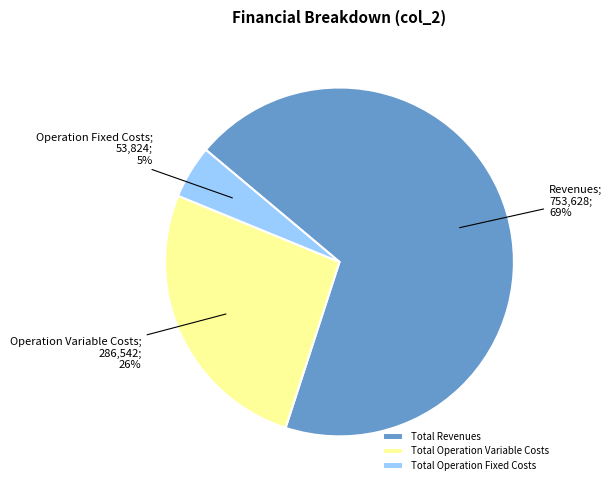

Is it true that Total Revenues is 64% of the pie?

False